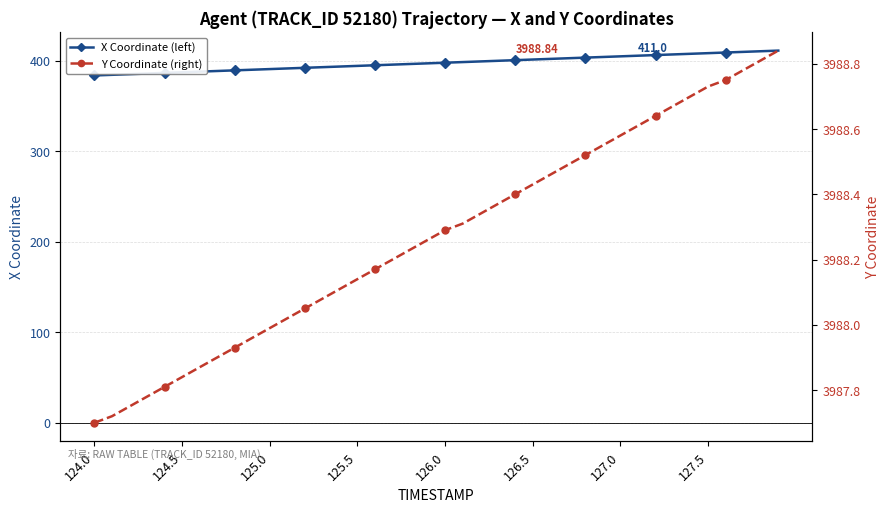

The X Coordinate (left) series shows 404.7 at 127.0. True or false?

True